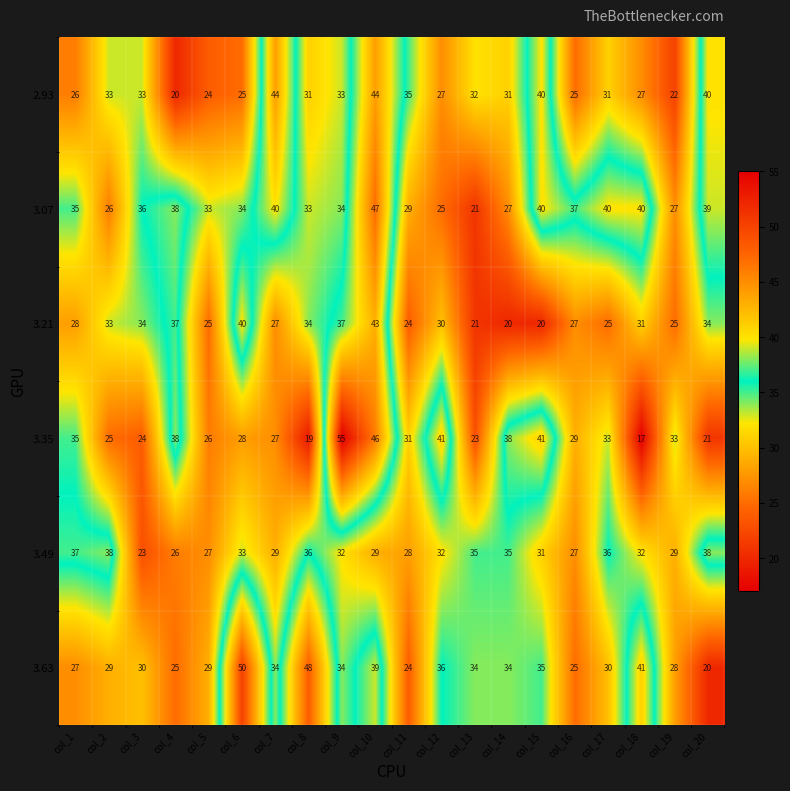

List the series in order of their peak value, lowest first.

3.49, 3.21, 2.93, 3.07, 3.63, 3.35